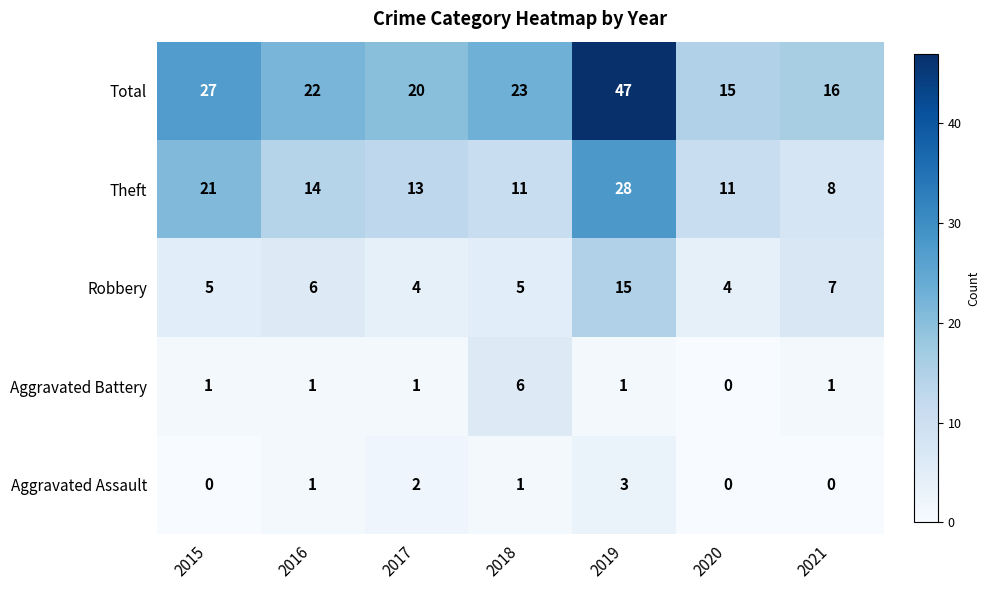

How many series are shown in this chart?

5